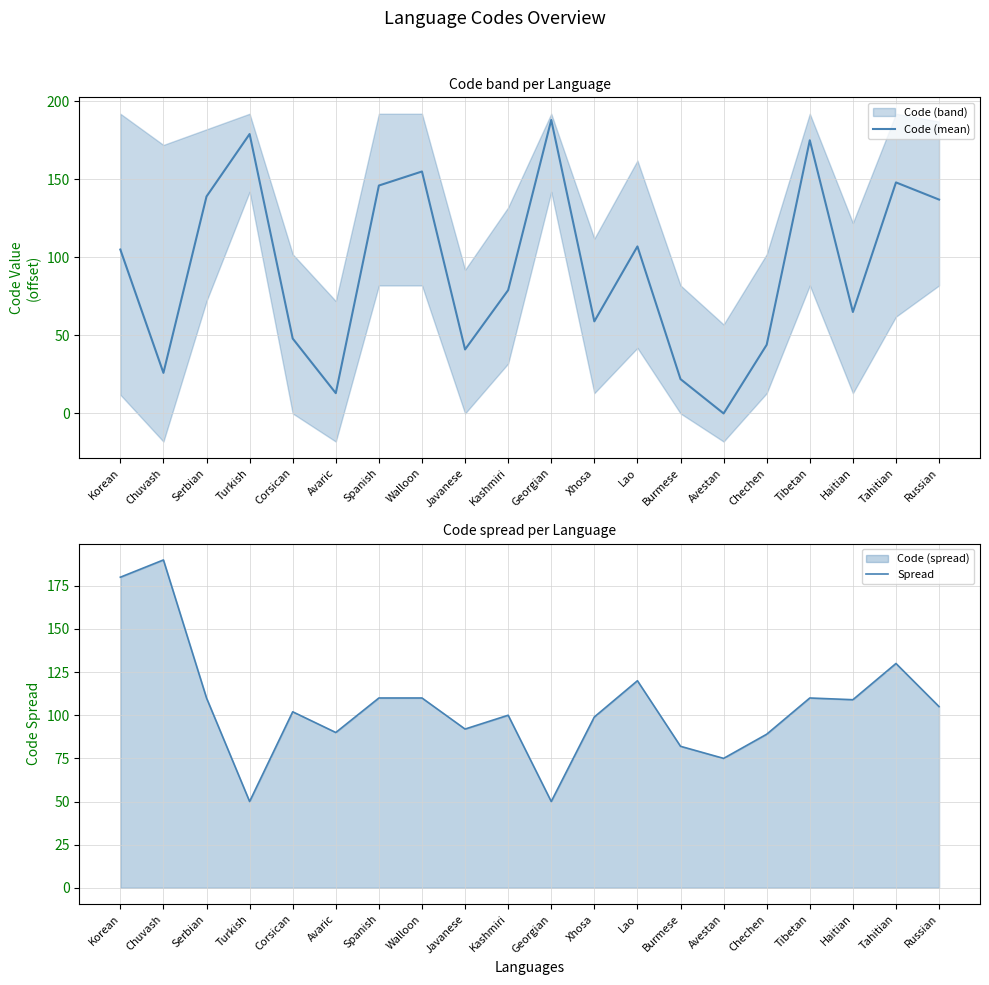

In Spread, how many points are higher than both neighbors (excluding endpoints)?

6